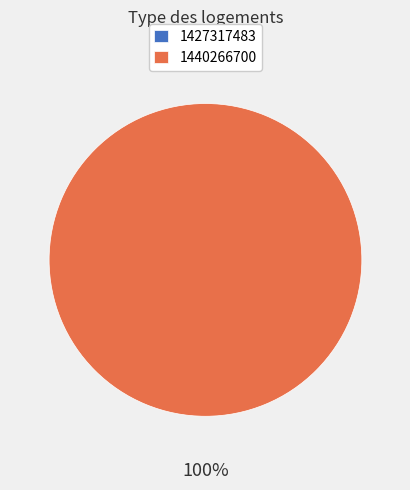

Rank the categories by value from highest to lowest.

1440266700, 1427317483